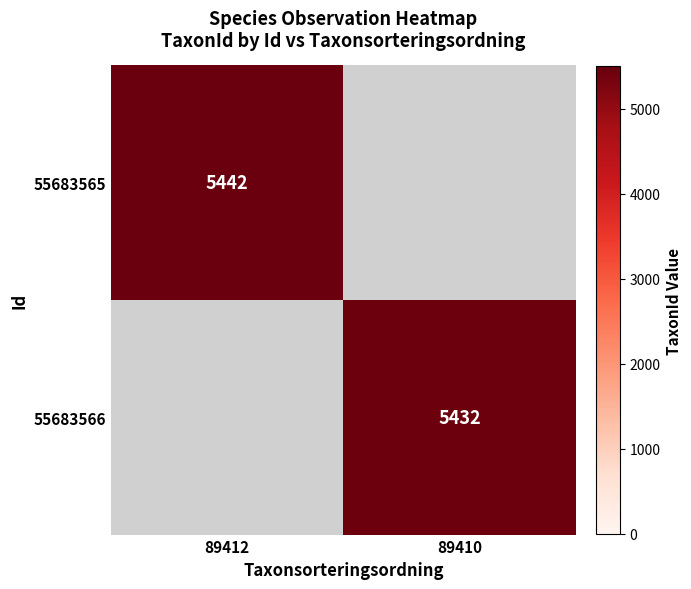

How many data points does each series have?

2